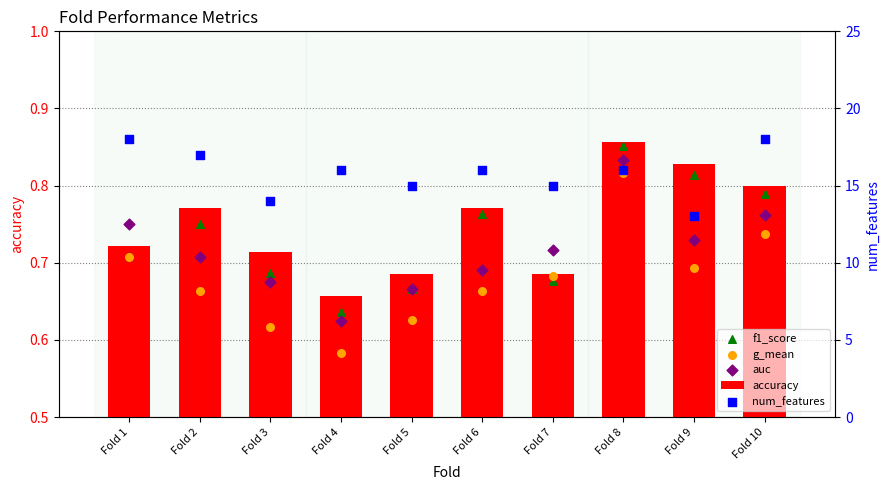

What are all the series names shown in the legend?

accuracy, f1_score, g_mean, auc, num_features